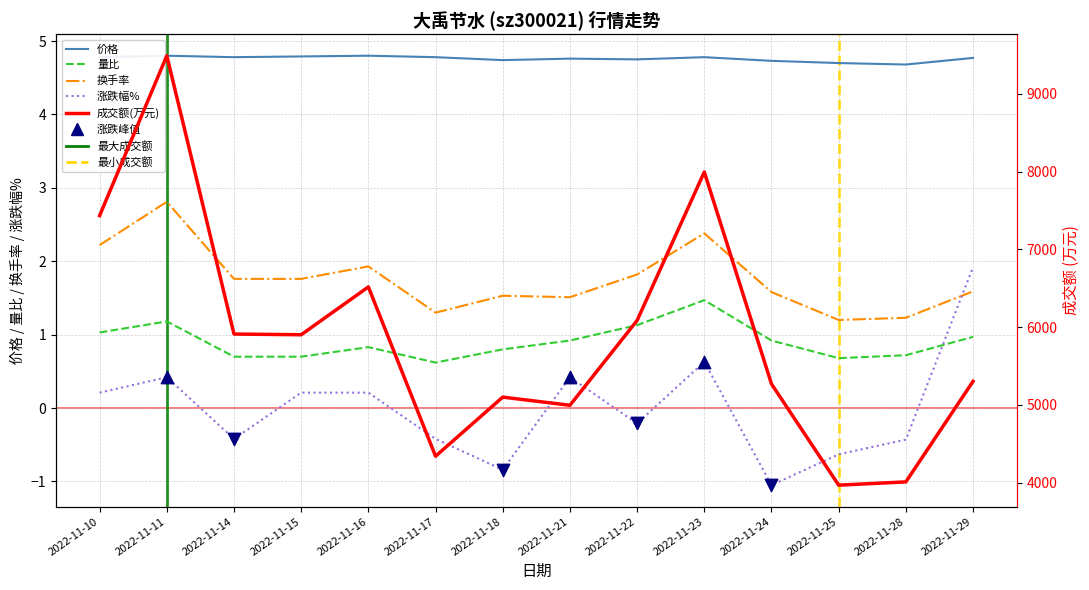

Which series contains the highest Y value?

成交额(万元)